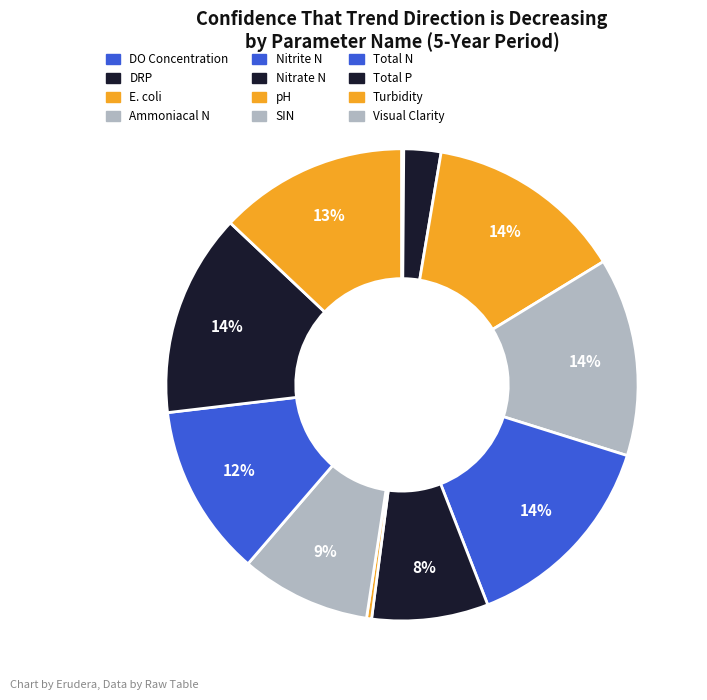

What is the smallest slice in the pie chart?

Visual Clarity